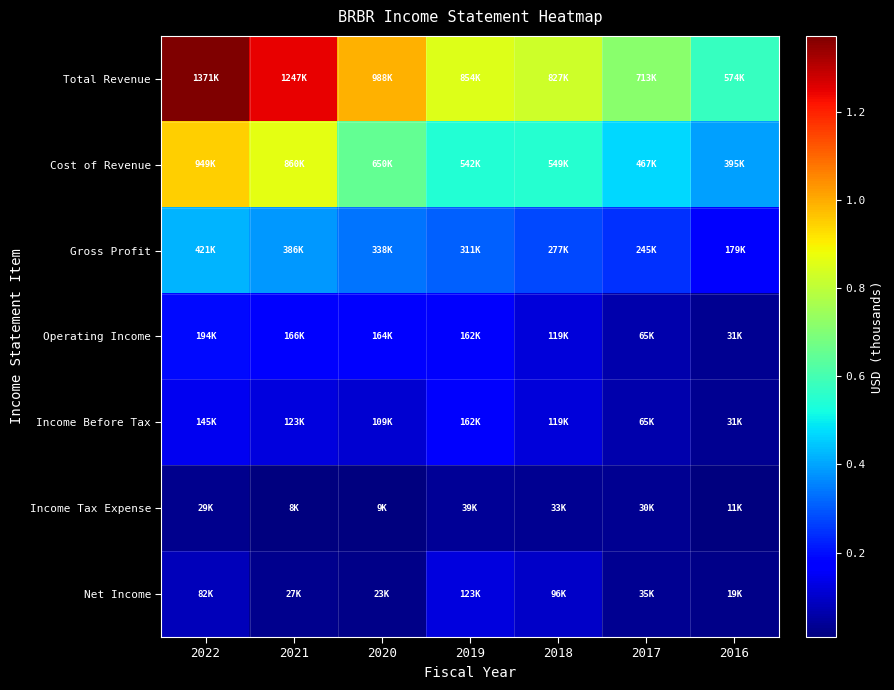

What is the difference between the highest and lowest values at 2016?

562900